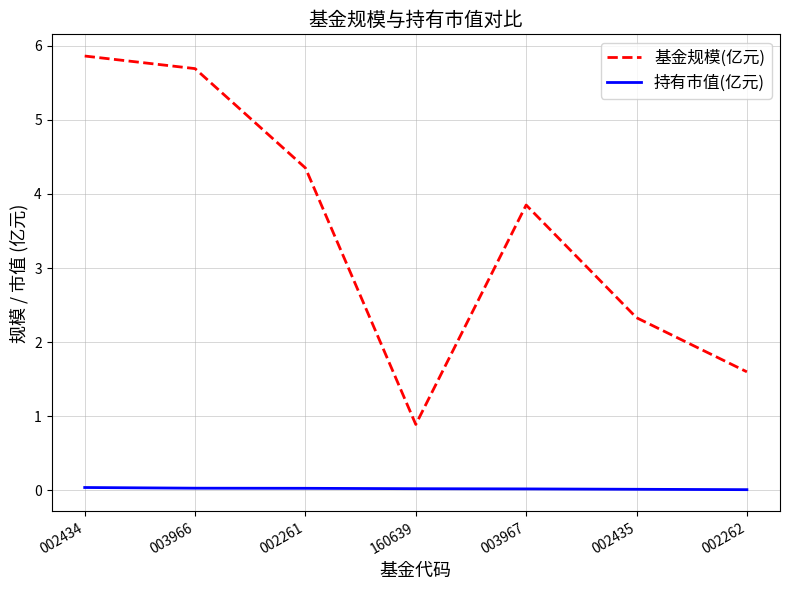

What is the total value across all series at 002261?

4.4